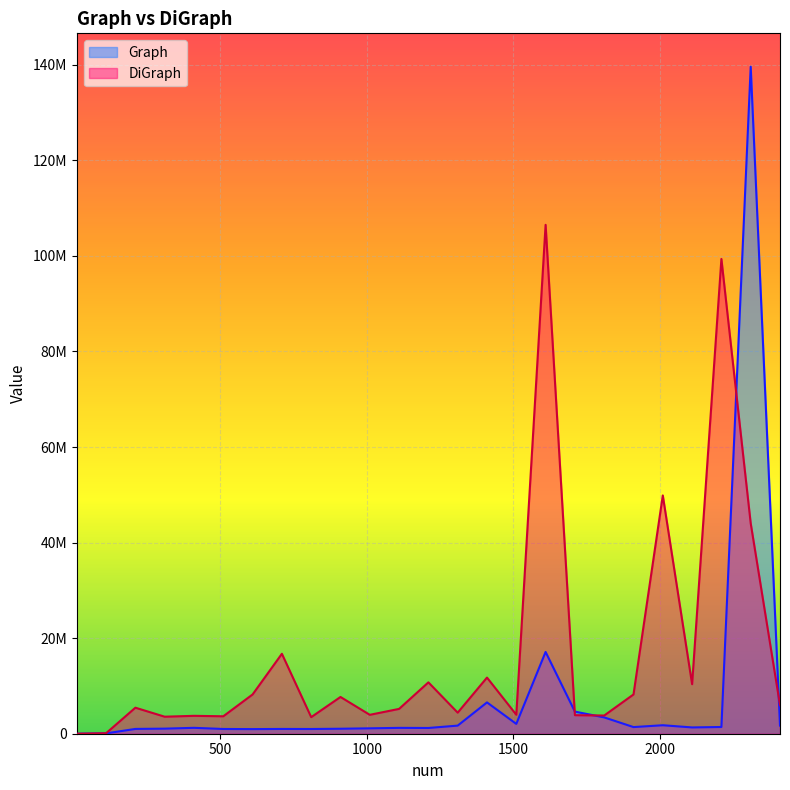

Which series has the largest total across all categories?

DiGraph